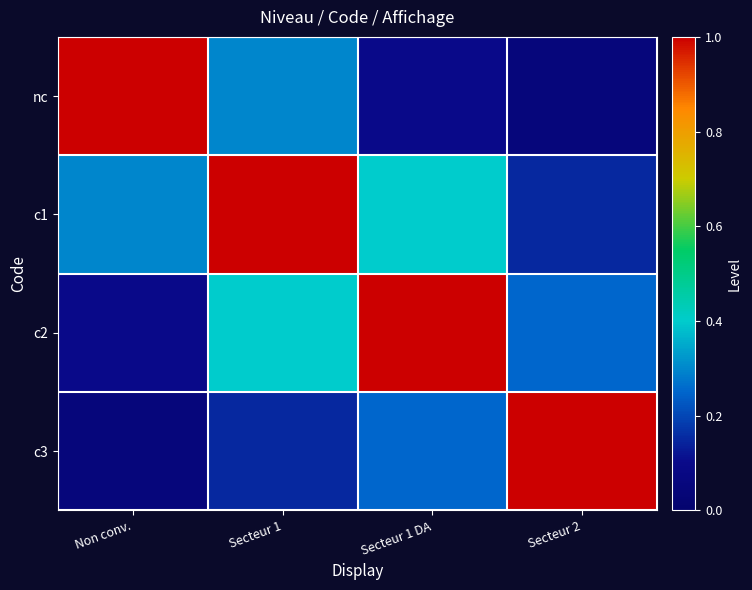

What is the maximum value shown in the chart?

1.0